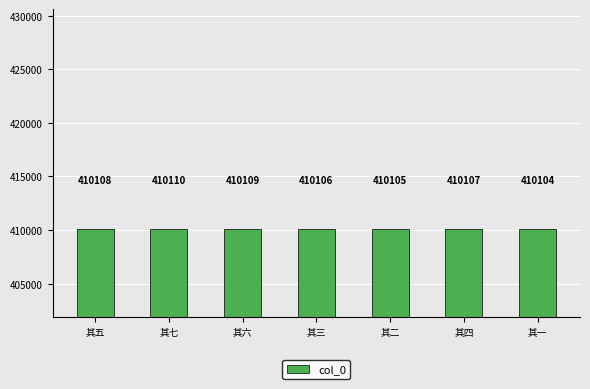

Is it true that the value at 其二 is 410105?

True